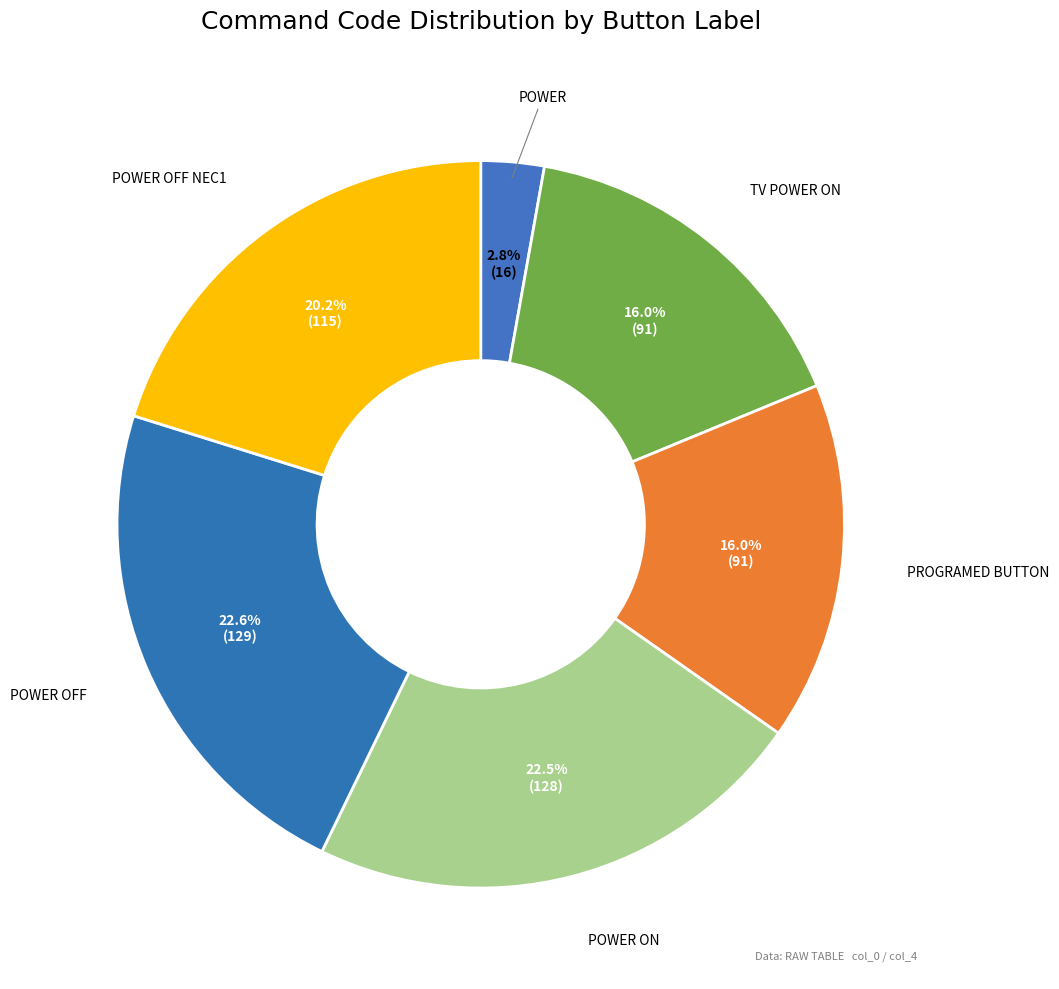

Rank the categories by value from lowest to highest.

POWER, TV POWER ON, PROGRAMED BUTTON, POWER OFF NEC1, POWER ON, POWER OFF